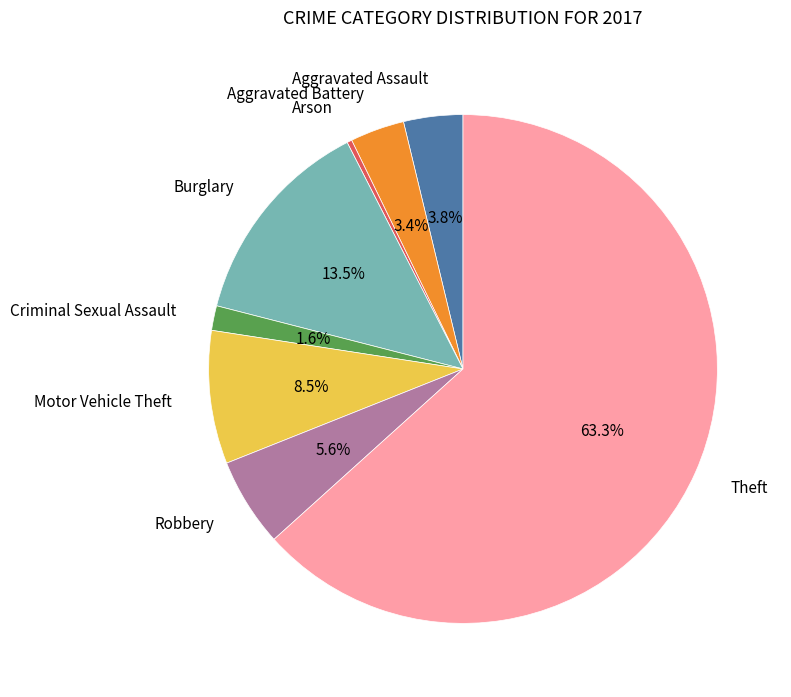

Is there any slice that represents more than half of the pie?

Yes